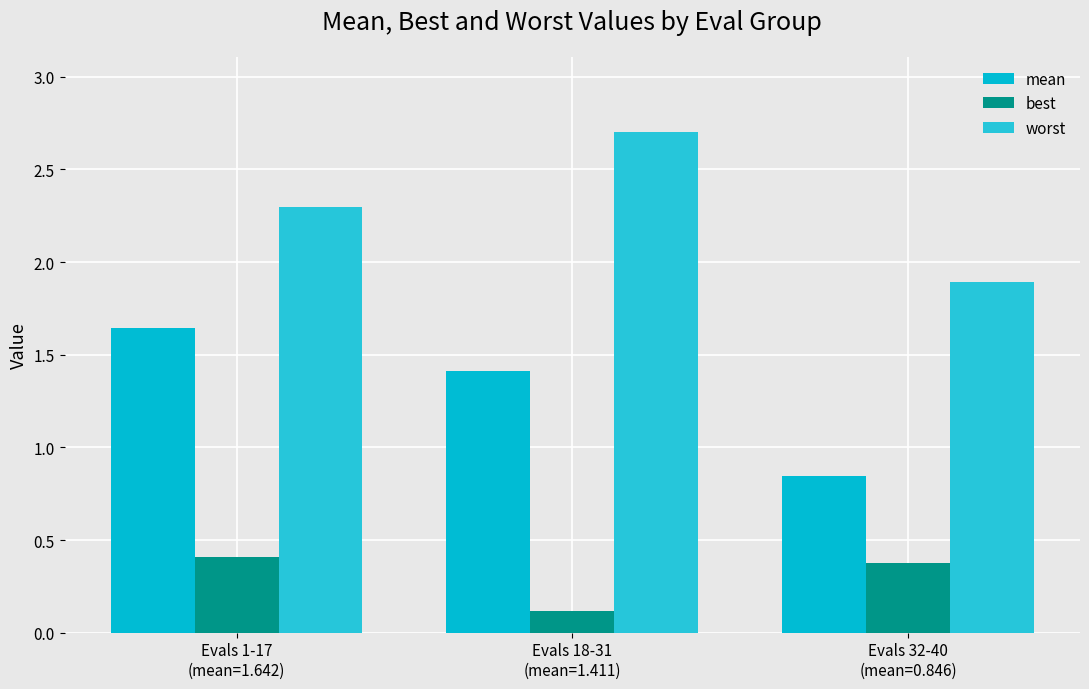

What is the difference between the second highest and minimum values in the best series?

0.3